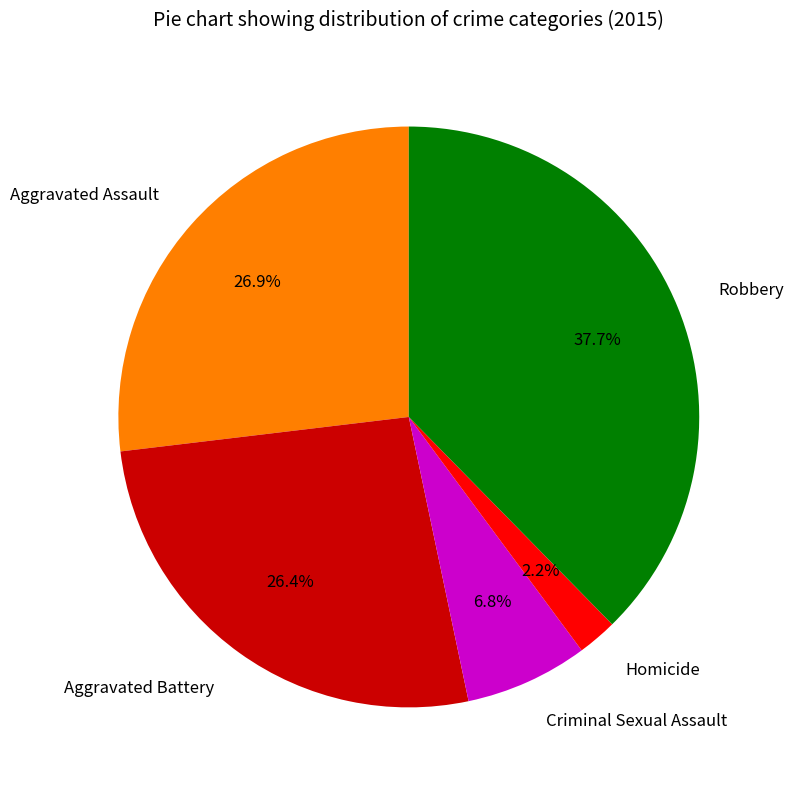

True or false: Aggravated Battery accounts for 26% of the total.

True